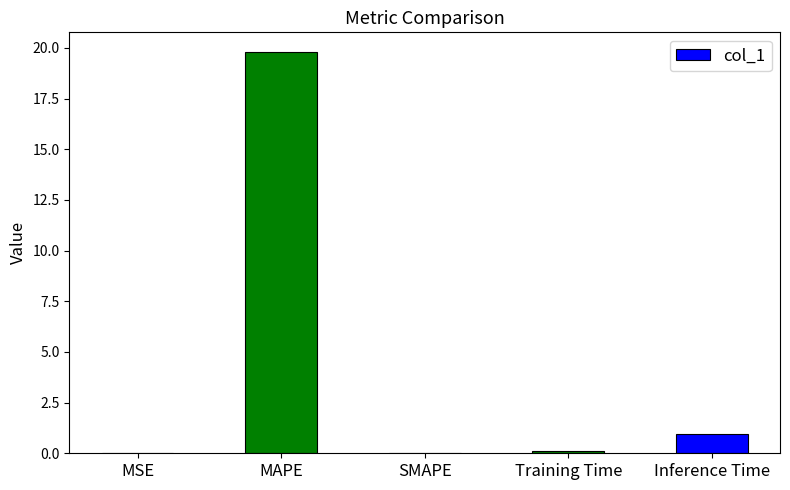

What is the difference between the values at SMAPE and Training Time?

0.1